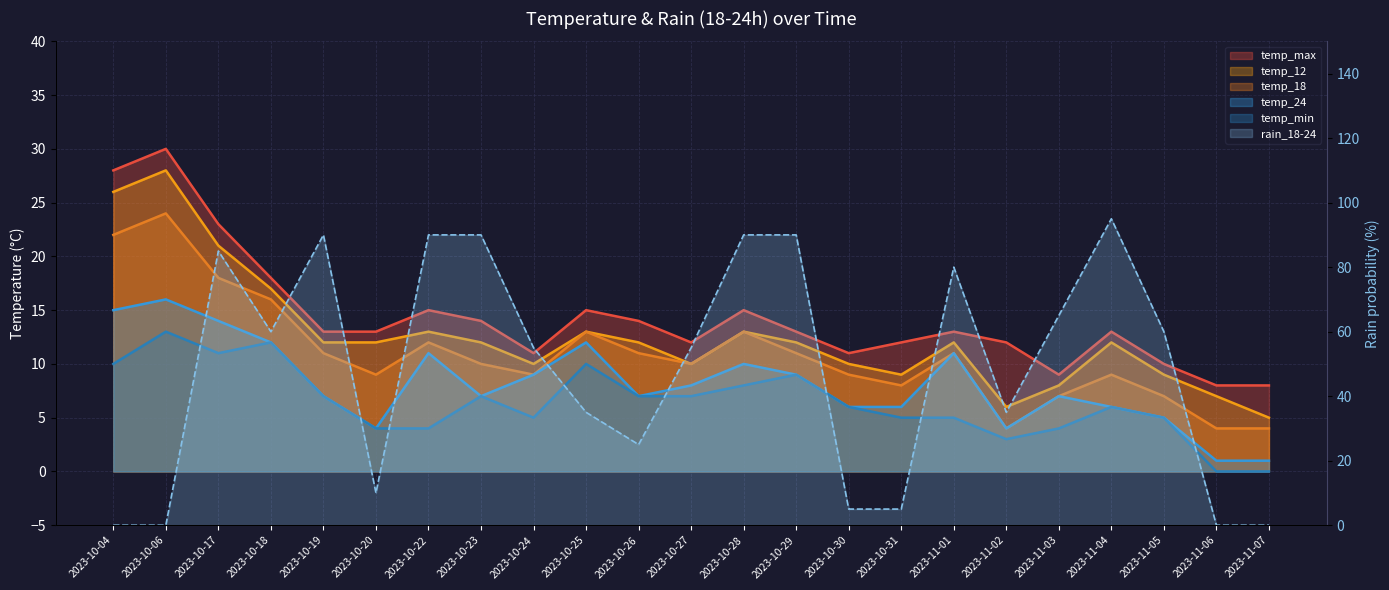

What is the sum of all temp_12 values?

289